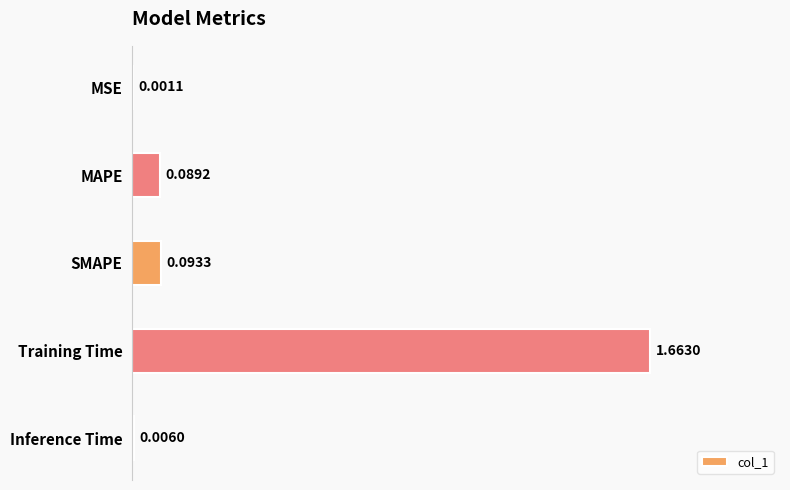

Where is the data nearest to the value 0?

MSE